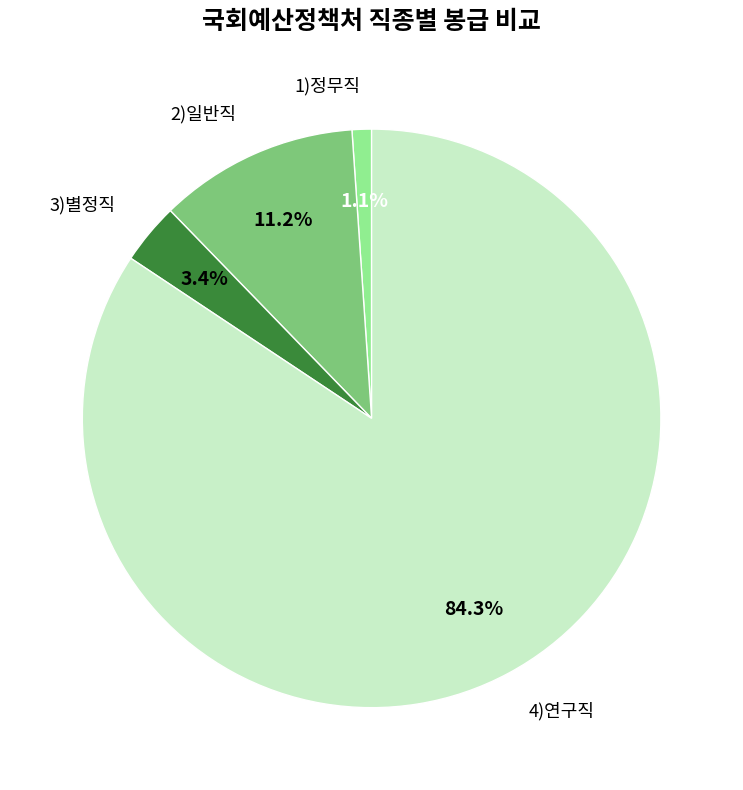

To the nearest percent, what is the average slice percentage?

25%